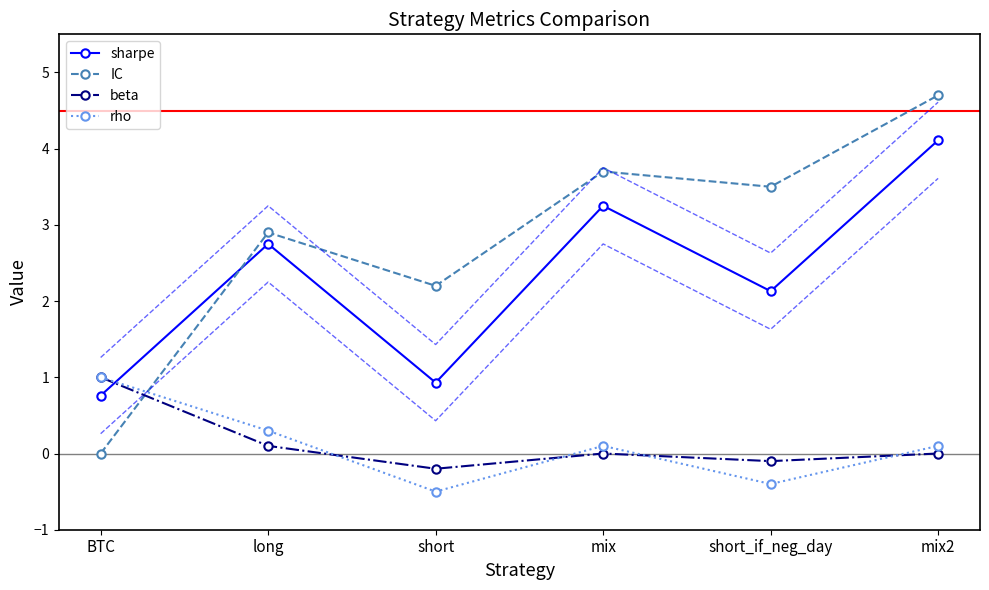

What is the difference between the maximum and minimum values in the beta series?

1.2